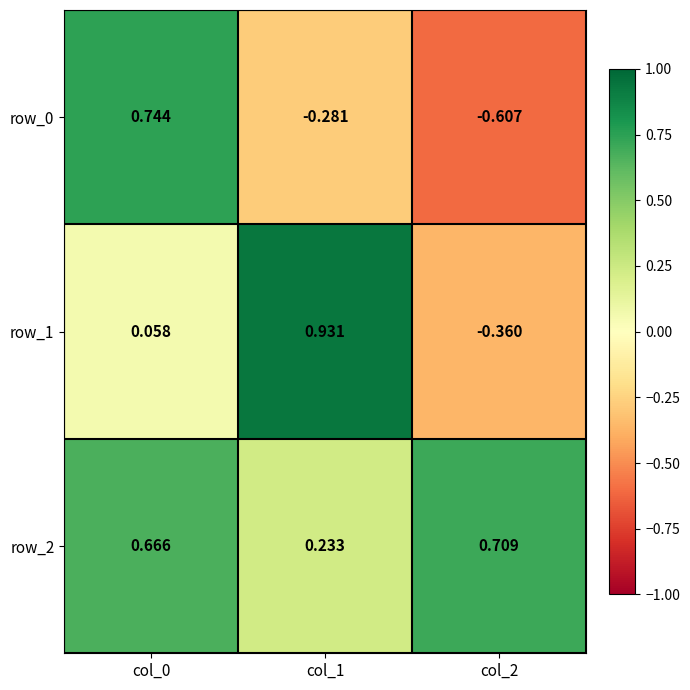

The row_1 series shows 0.1 at col_0. True or false?

True